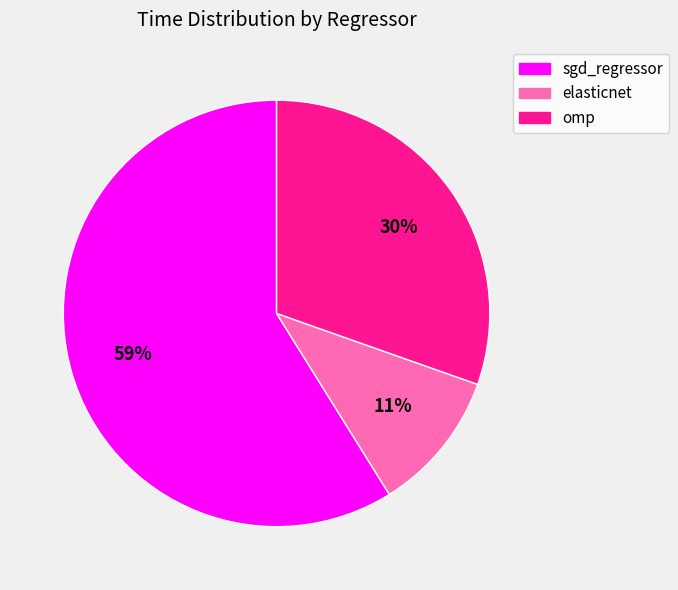

Rank the categories by value from lowest to highest.

elasticnet, omp, sgd_regressor